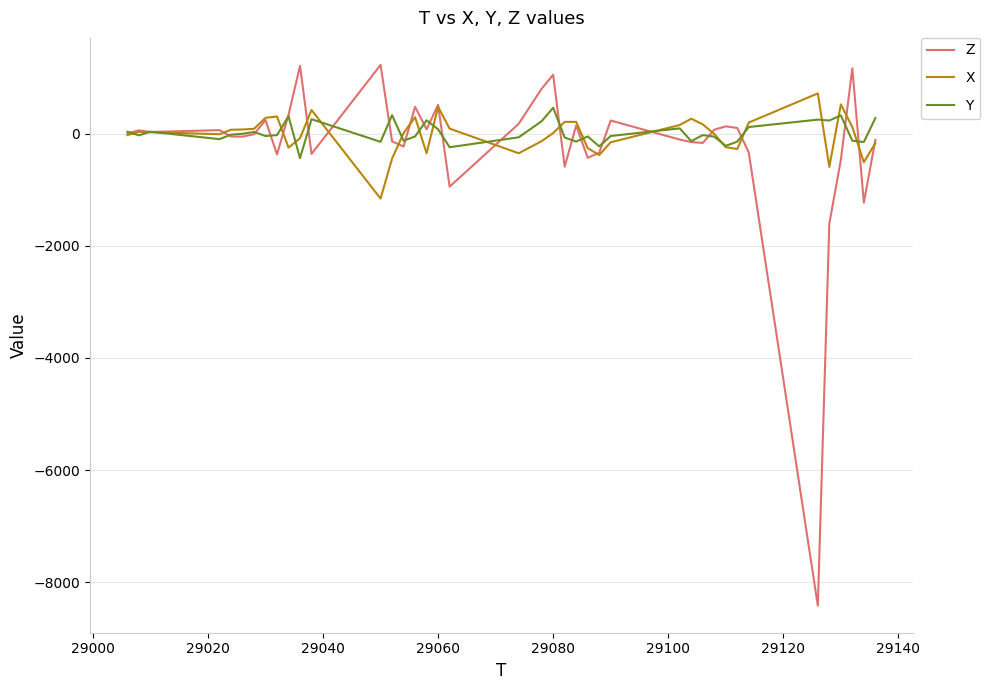

Which series has the largest range (max minus min)?

Z